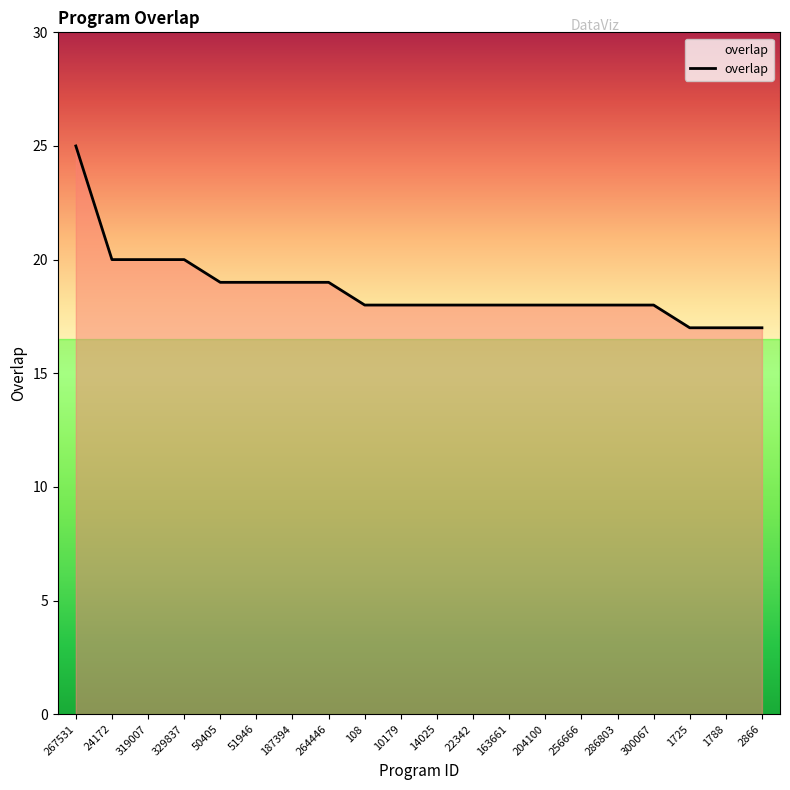

The chart shows a value of 8 at 204100. True or false?

False